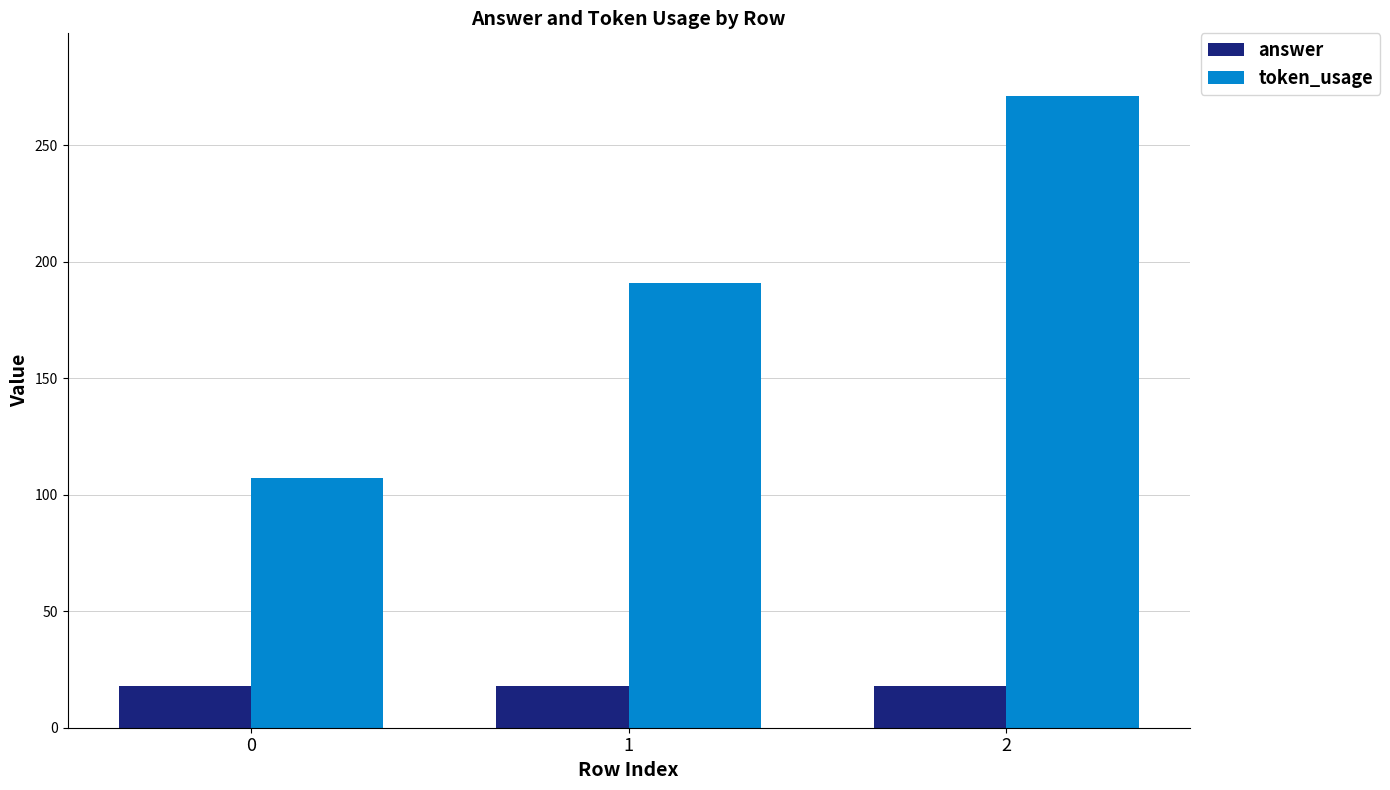

What is the total value across all series at 1?

209